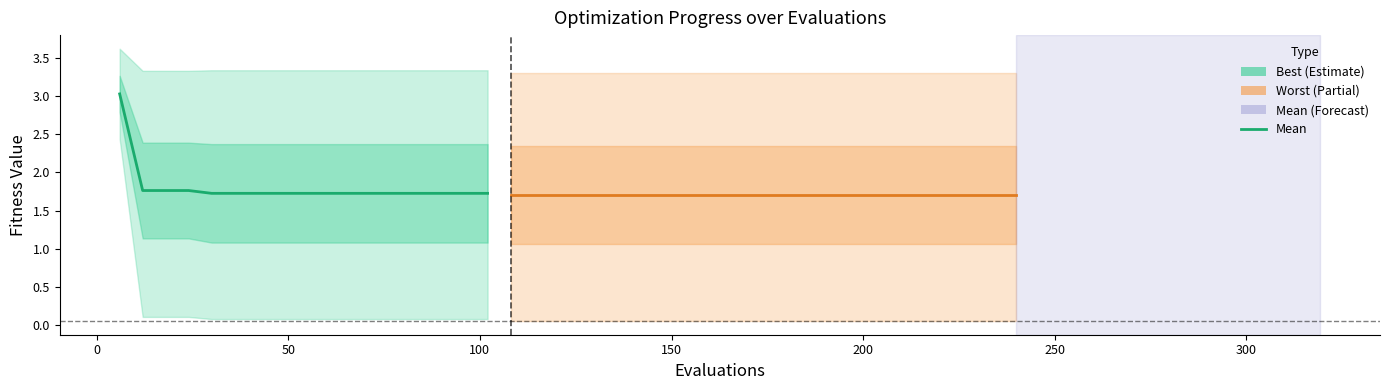

What is the sum of the values at 250 and 150?

3.5